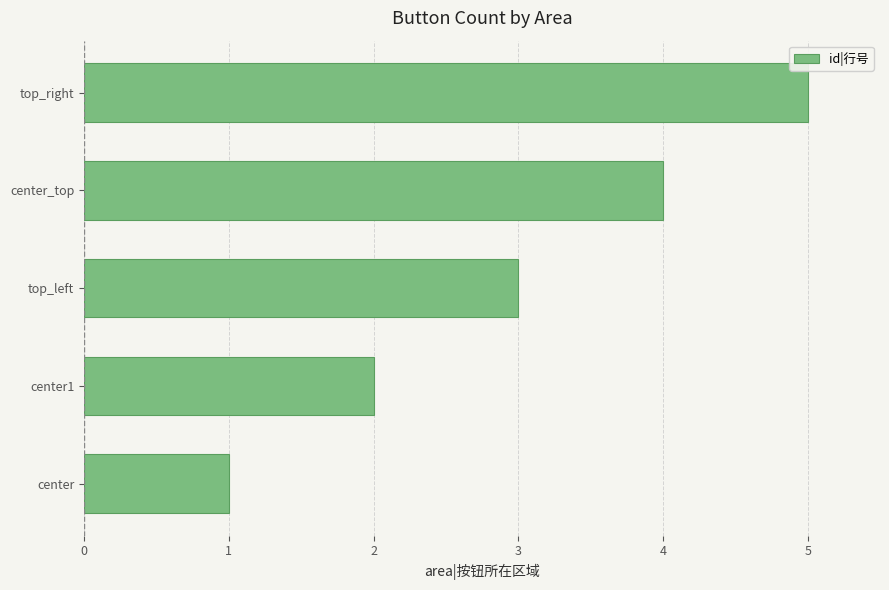

What is the difference between the second highest and second lowest values?

2